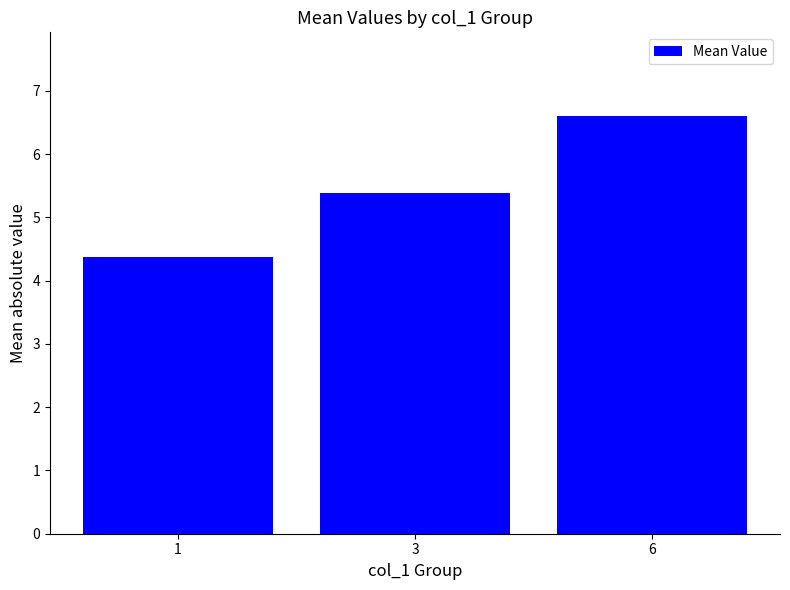

Is it true that the value at 6 is 6.6?

True